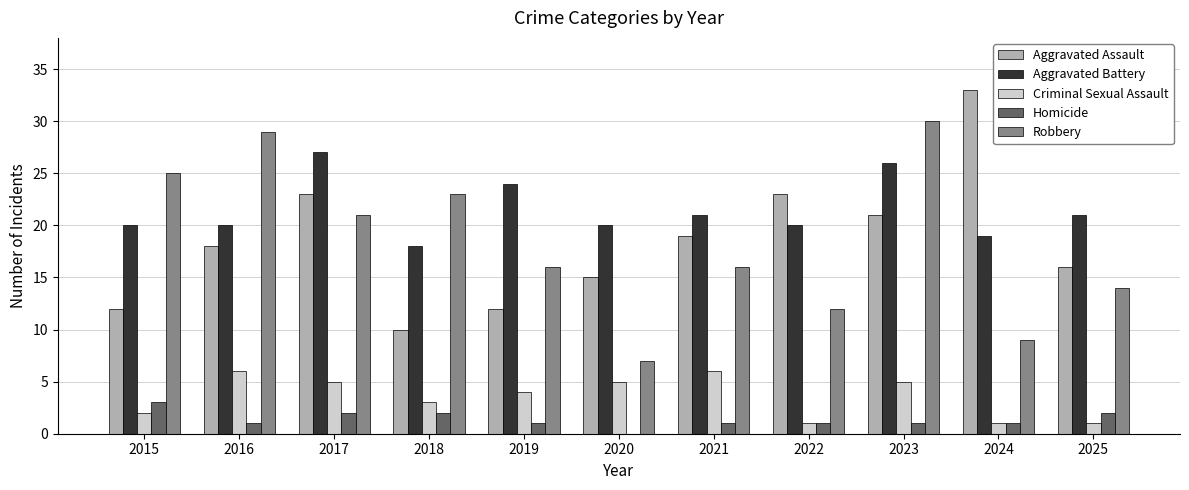

What is the difference between the Robbery values at 2016 and 2022?

17